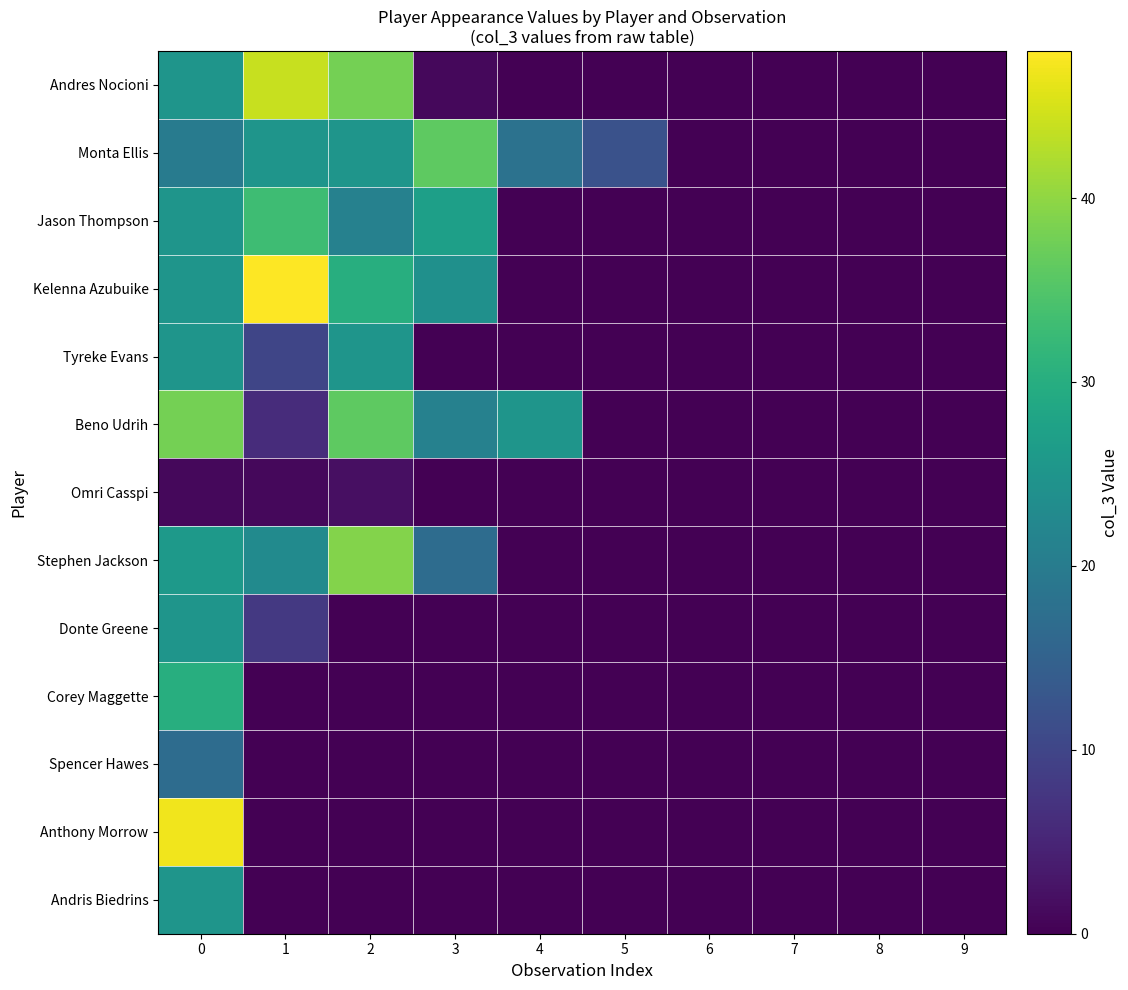

Reading left to right, list all the values displayed in this chart.

Andres Nocioni: 0=25	1=44	2=38	3=1	4=0	5=0	6=0	7=0	8=0	9=0
Monta Ellis: 0=20	1=25	2=25	3=36	4=18	5=12	6=0	7=0	8=0	9=0
Jason Thompson: 0=25	1=33	2=21	3=27	4=0	5=0	6=0	7=0	8=0	9=0
Kelenna Azubuike: 0=25	1=48	2=30	3=24	4=0	5=0	6=0	7=0	8=0	9=0
Tyreke Evans: 0=25	1=10	2=25	3=0	4=0	5=0	6=0	7=0	8=0	9=0
Beno Udrih: 0=38	1=6	2=36	3=21	4=25	5=0	6=0	7=0	8=0	9=0
Omri Casspi: 0=1	1=1	2=2	3=0	4=0	5=0	6=0	7=0	8=0	9=0
Stephen Jackson: 0=26	1=23	2=39	3=17	4=0	5=0	6=0	7=0	8=0	9=0
Donte Greene: 0=25	1=8	2=0	3=0	4=0	5=0	6=0	7=0	8=0	9=0
Corey Maggette: 0=30	1=0	2=0	3=0	4=0	5=0	6=0	7=0	8=0	9=0
Spencer Hawes: 0=17	1=0	2=0	3=0	4=0	5=0	6=0	7=0	8=0	9=0
Anthony Morrow: 0=47	1=0	2=0	3=0	4=0	5=0	6=0	7=0	8=0	9=0
Andris Biedrins: 0=25	1=0	2=0	3=0	4=0	5=0	6=0	7=0	8=0	9=0